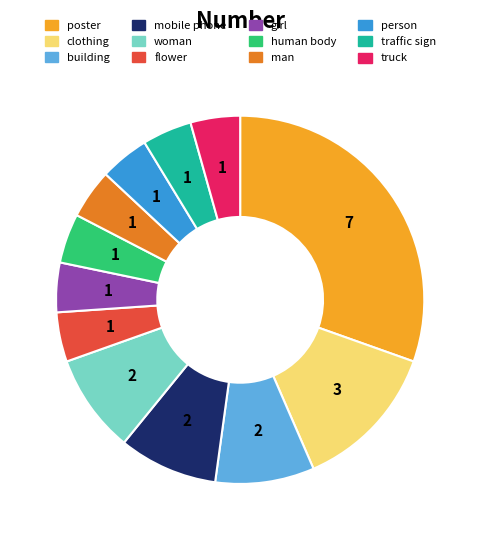

Combined, do person and mobile phone account for over 50%?

No